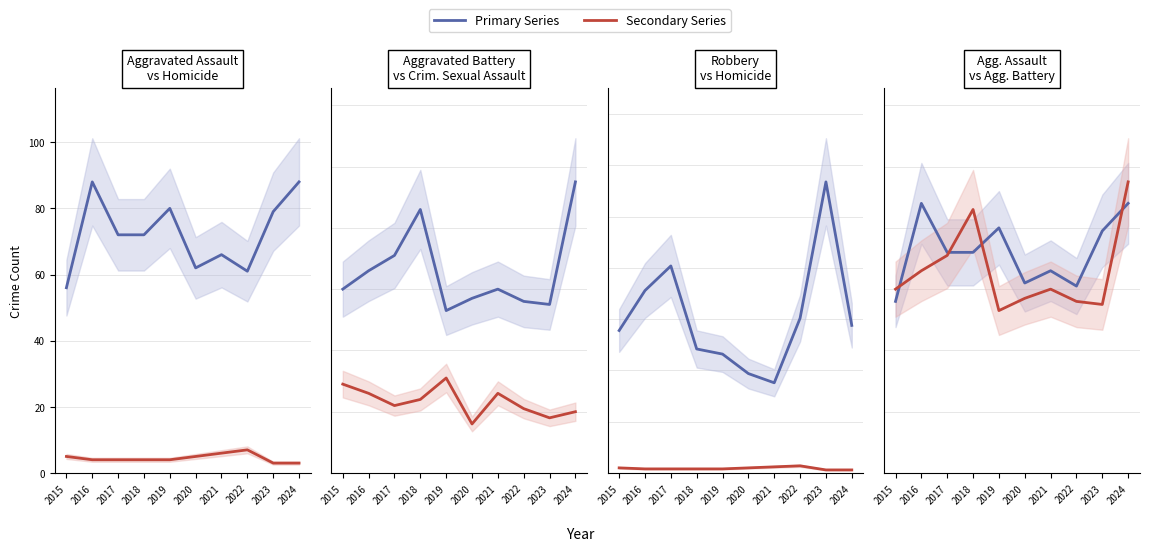

Between 2015 and 2021, which series saw the biggest shift?

Robbery